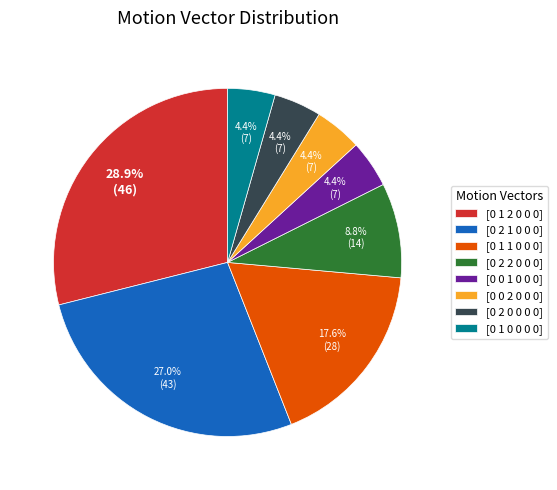

What portion of the pie excludes [0 0 1 0 0 0]?

95.6%